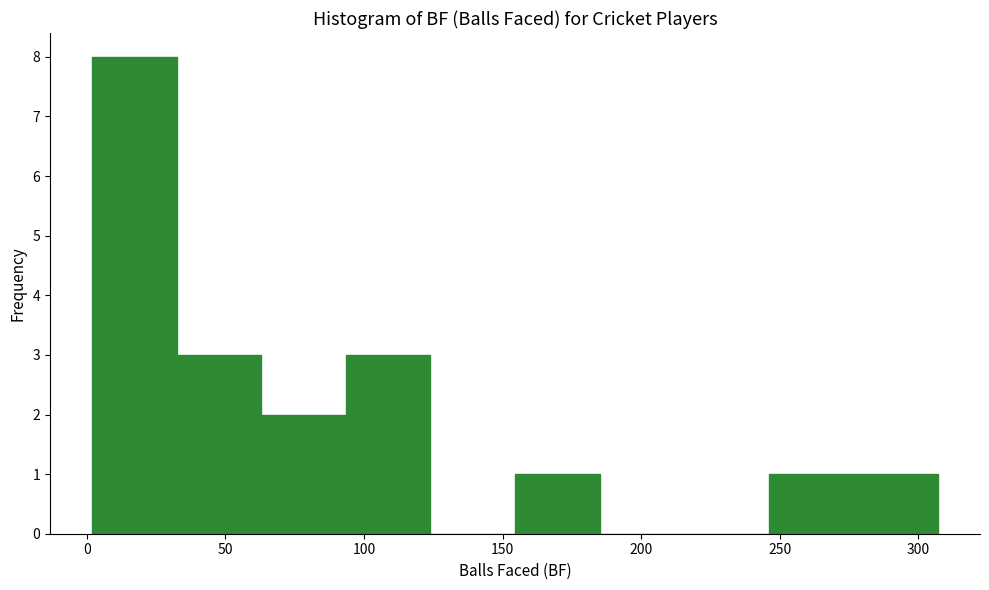

Reading left to right, list every bar in this chart as the range it spans on the x-axis followed by its height. Neither the bar edges nor the heights are printed on the chart, so give them approximately, as read against the axes.

2.0 to 32.5: 8
32.5 to 63.0: 3
63.0 to 93.5: 2
93.5 to 124.0: 3
124.0 to 154.5: 0
154.5 to 185.0: 1
185.0 to 215.5: 0
215.5 to 246.0: 0
246.0 to 276.5: 1
276.5 to 307.0: 1